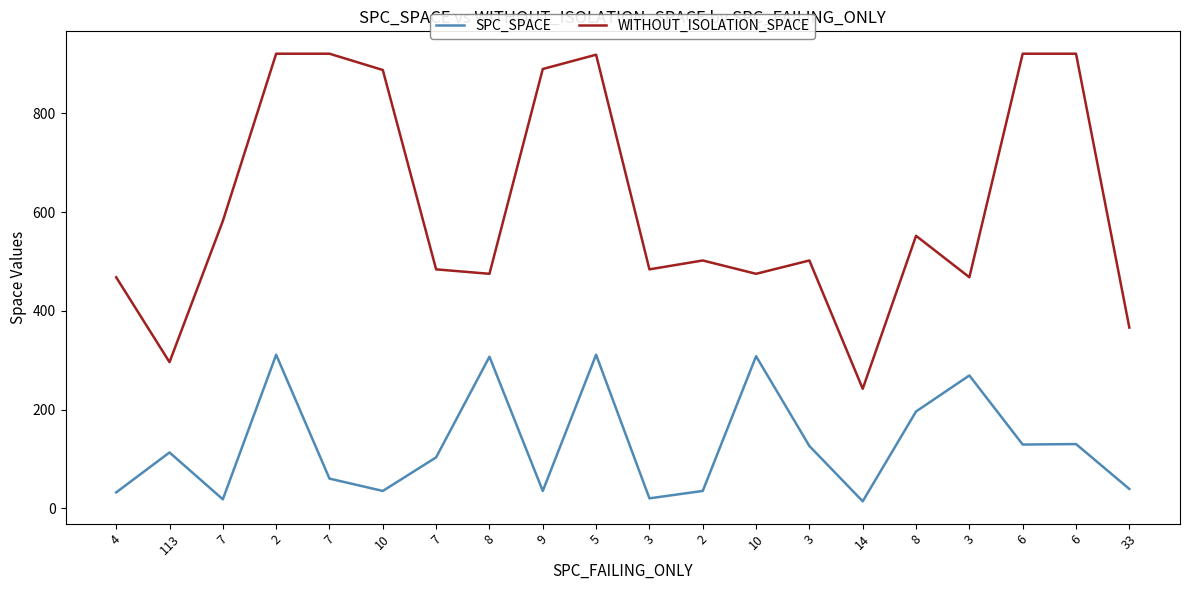

How many lines are shown in the chart?

2